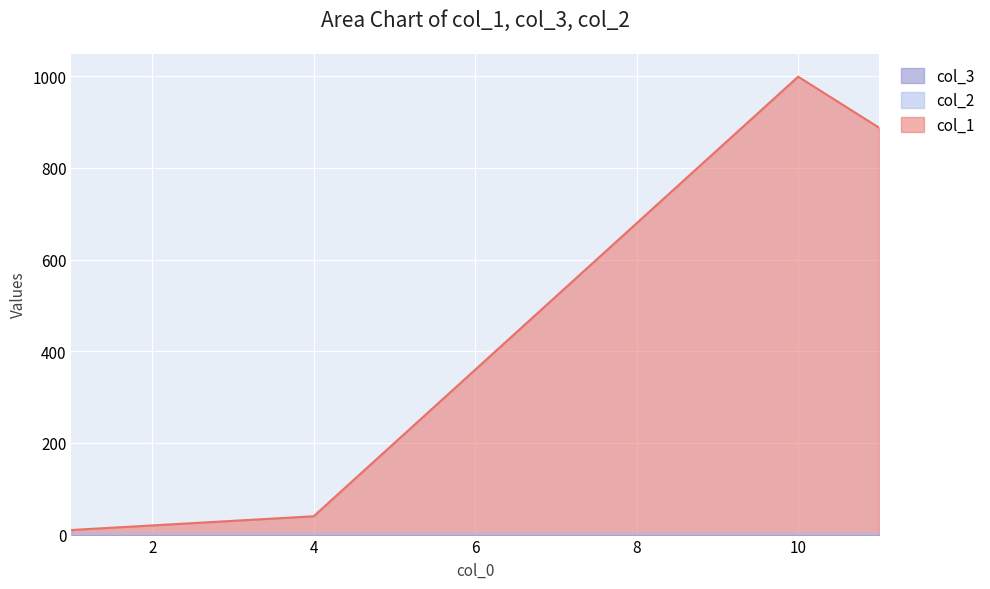

Reading left to right, list all the values displayed in this chart.

col_1: 10	20	30	40	999	888
col_3: 0	1	0	1	0	1